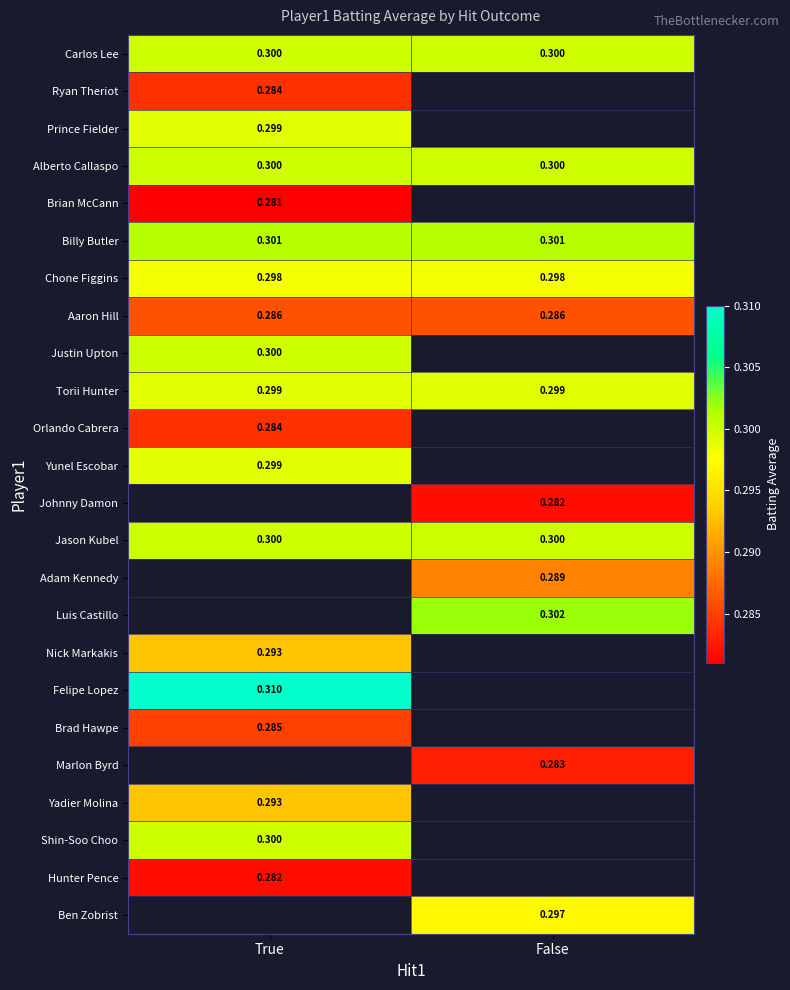

Is the value of Nick Markakis at True greater than the value of Ryan Theriot at True?

Yes